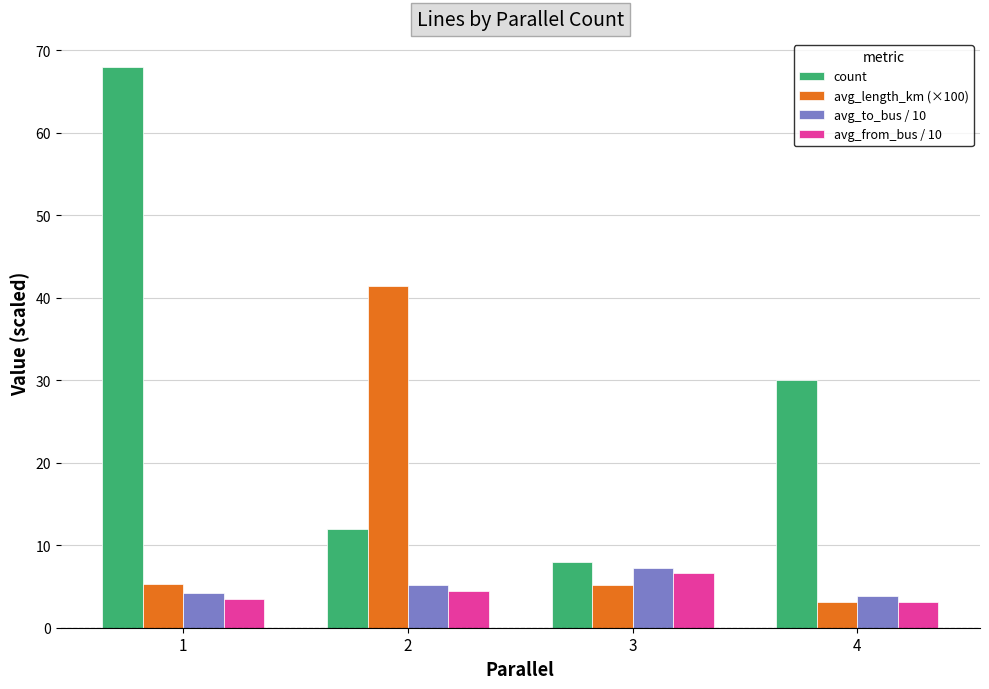

What is the sum of the count values at 2 and 1?

80.0